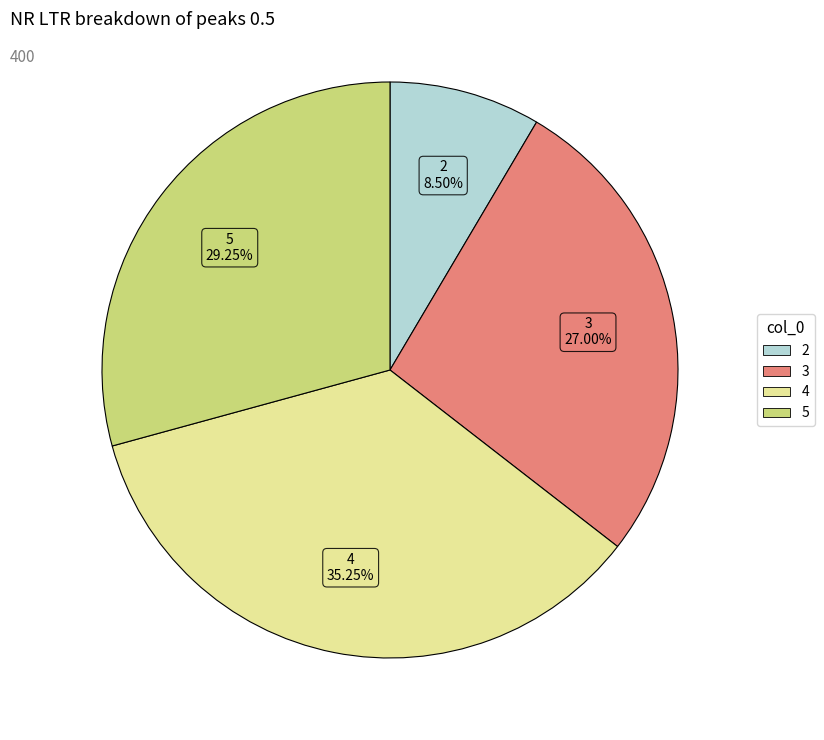

Is 2 the majority of the pie?

No